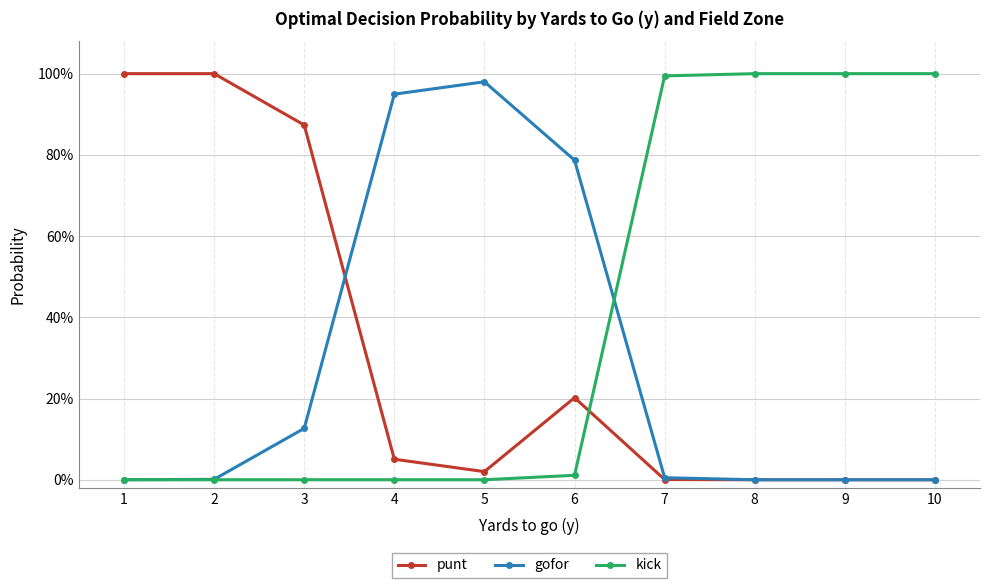

What are all the series names shown in the legend?

punt, gofor, kick